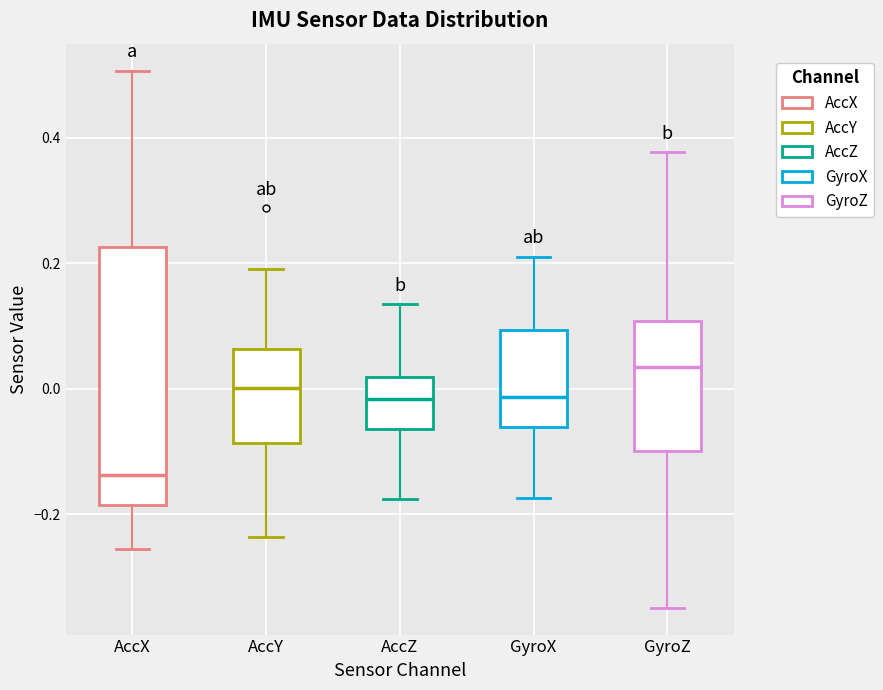

Reading left to right, transcribe this box plot: for each box, give where its median line is, the range the box spans, and where its two whiskers end, as read against the y-axis. The values are not printed on the chart, so give them approximately, as read against the axis.

AccX: median -0.14, box -0.18 to 0.22, whiskers -0.26 to 0.50
AccY: median 0.00, box -0.08 to 0.06, whiskers -0.24 to 0.20
AccZ: median -0.02, box -0.06 to 0.02, whiskers -0.18 to 0.14
GyroX: median -0.02, box -0.06 to 0.10, whiskers -0.18 to 0.22
GyroZ: median 0.04, box -0.10 to 0.10, whiskers -0.34 to 0.38